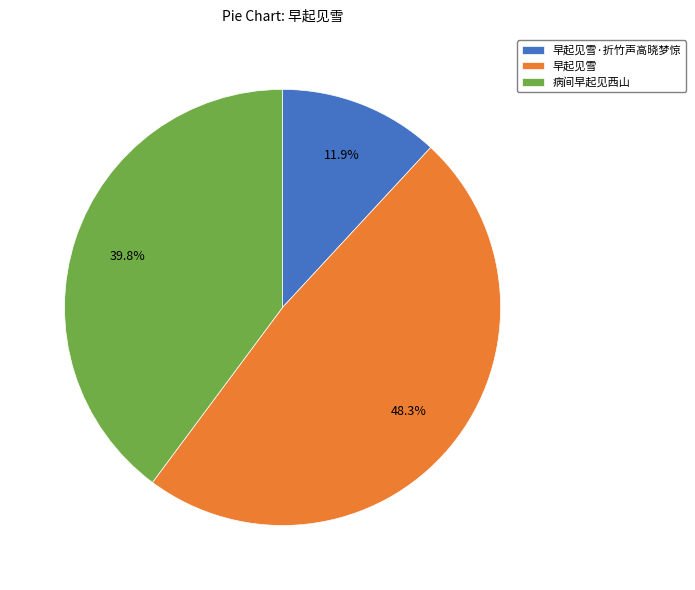

To the nearest percent, what portion does 早起见雪·折竹声高晓梦惊 represent?

12%